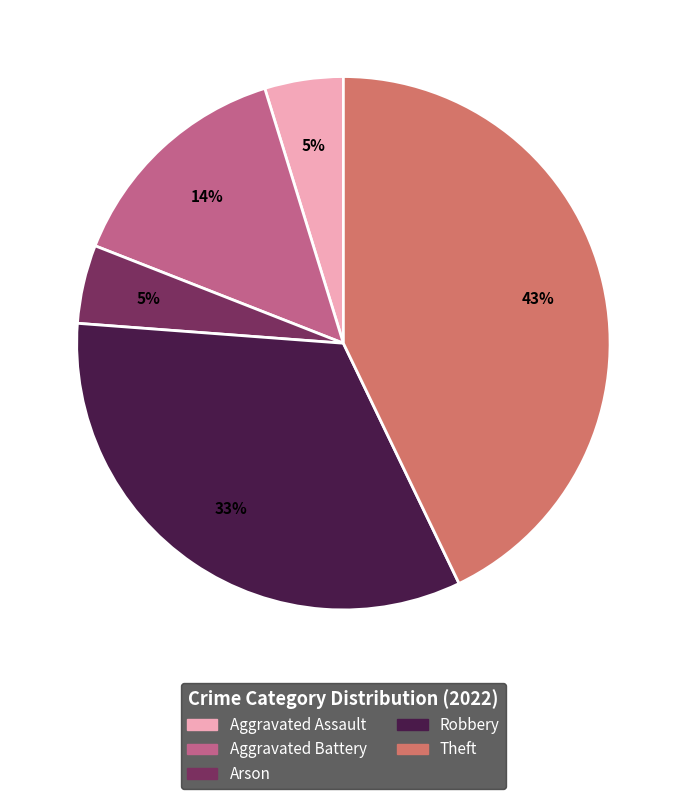

Is it true that Robbery is 33% of the pie?

True